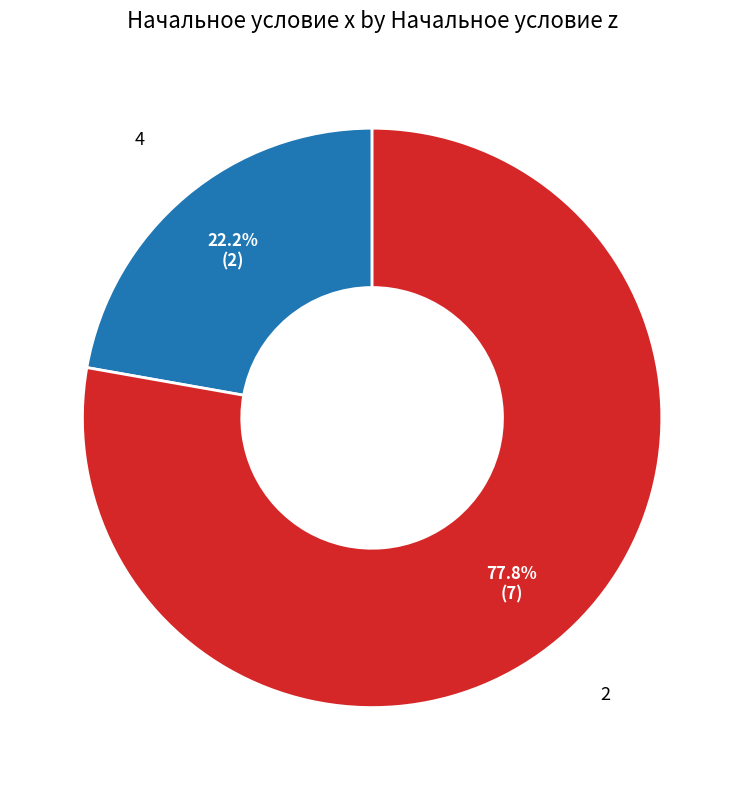

Is there a majority slice in this chart?

Yes